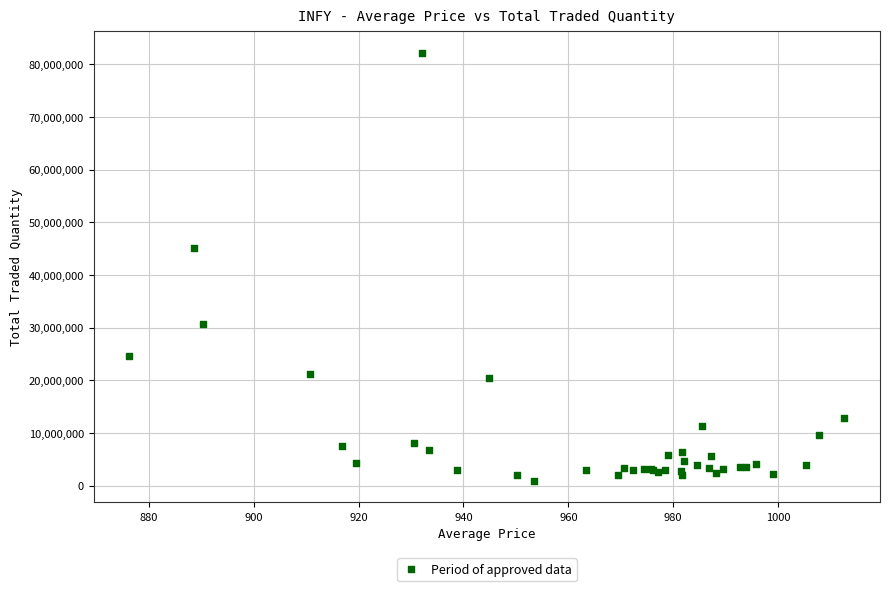

What Y value in the scatter plot is closest to 41525013?

45203588